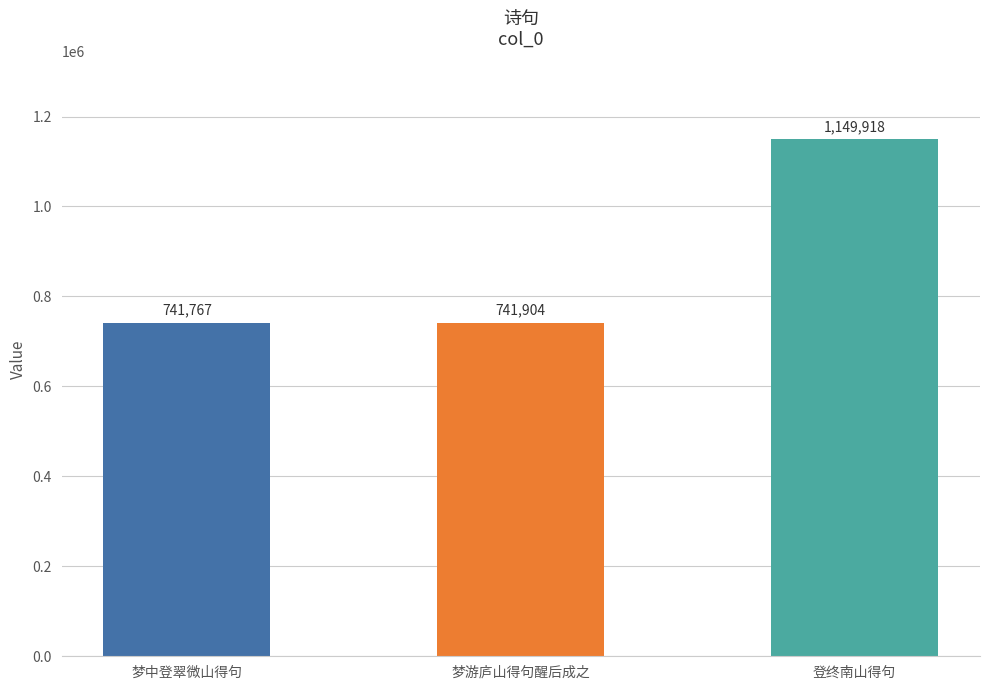

Reading left to right, extract all data points from this chart.

梦中登翠微山得句=741767	梦游庐山得句醒后成之=741904	登终南山得句=1149918